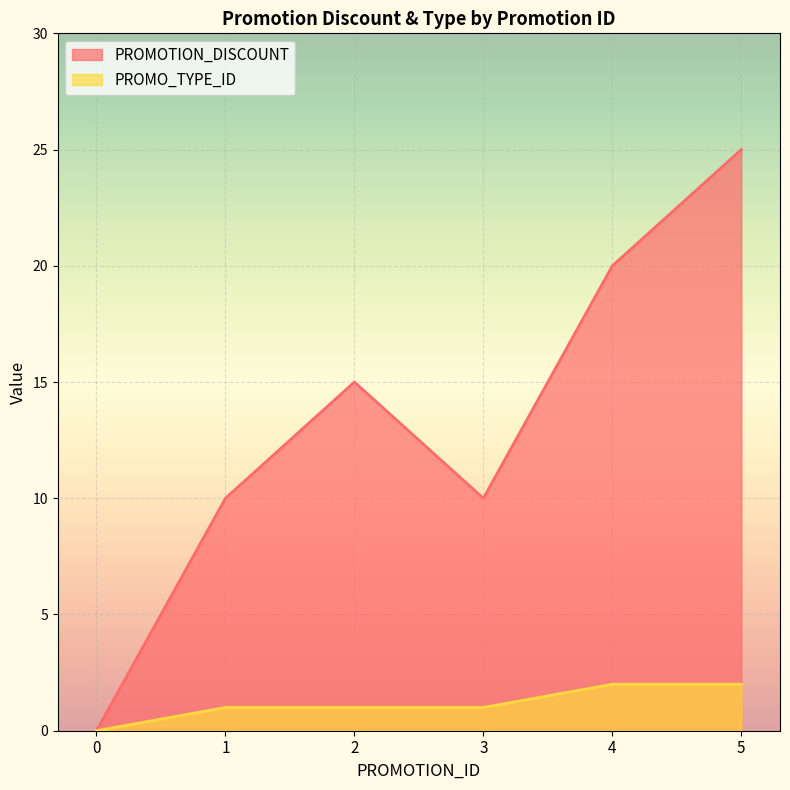

What is the maximum value shown in the chart?

25